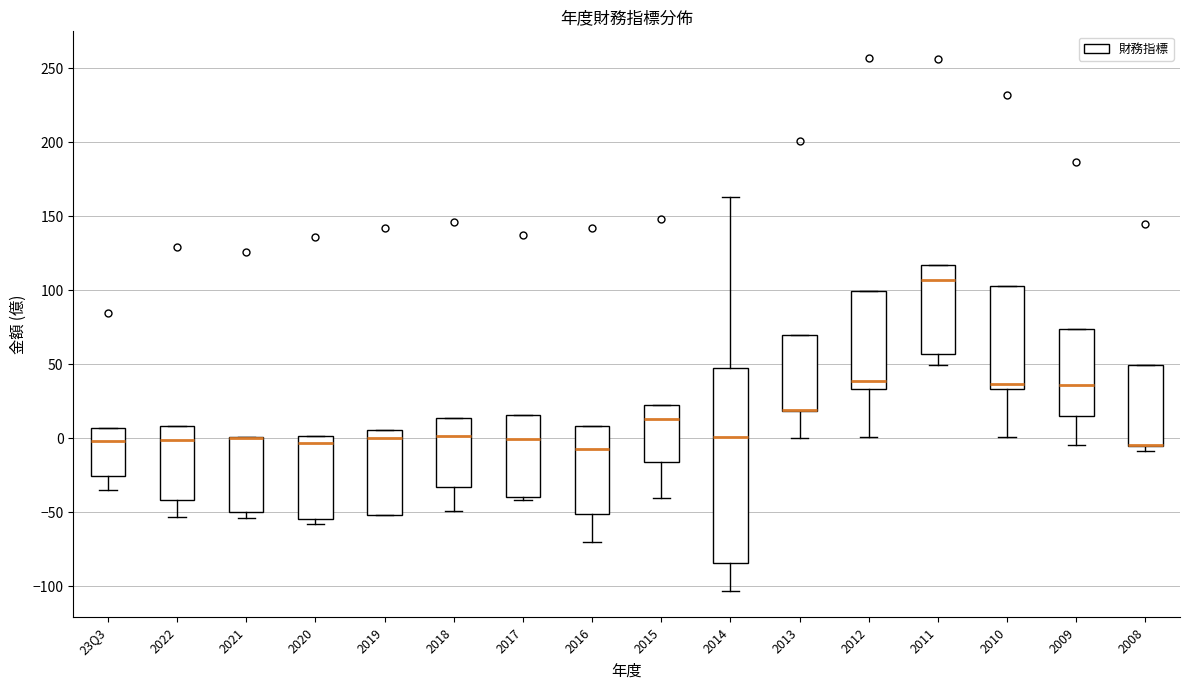

Where is the lower edge of the box for 2019 on the y-axis? The values are not printed on the chart, so give them approximately, as read against the axis.

-50